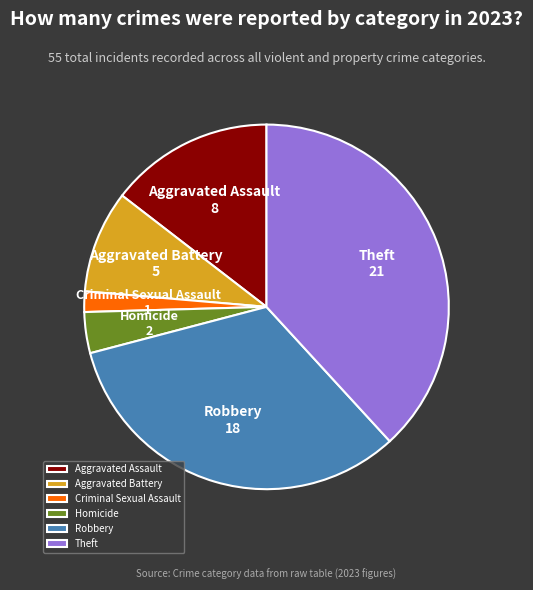

True or false: Robbery accounts for 18% of the total.

False